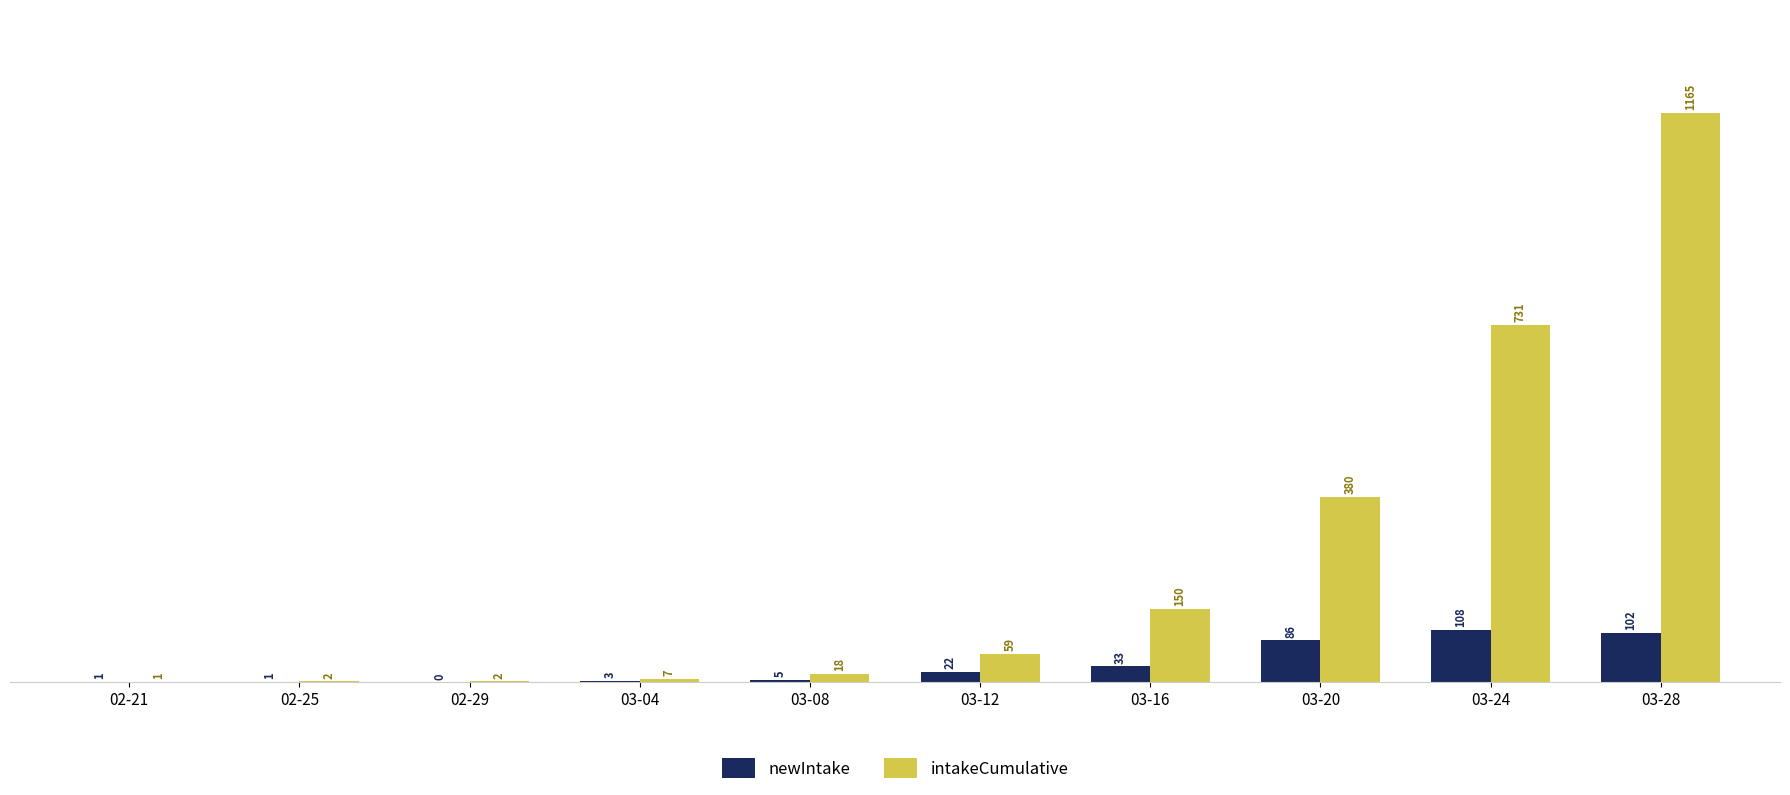

True or false: newIntake has a value of 3 at 03-04.

True